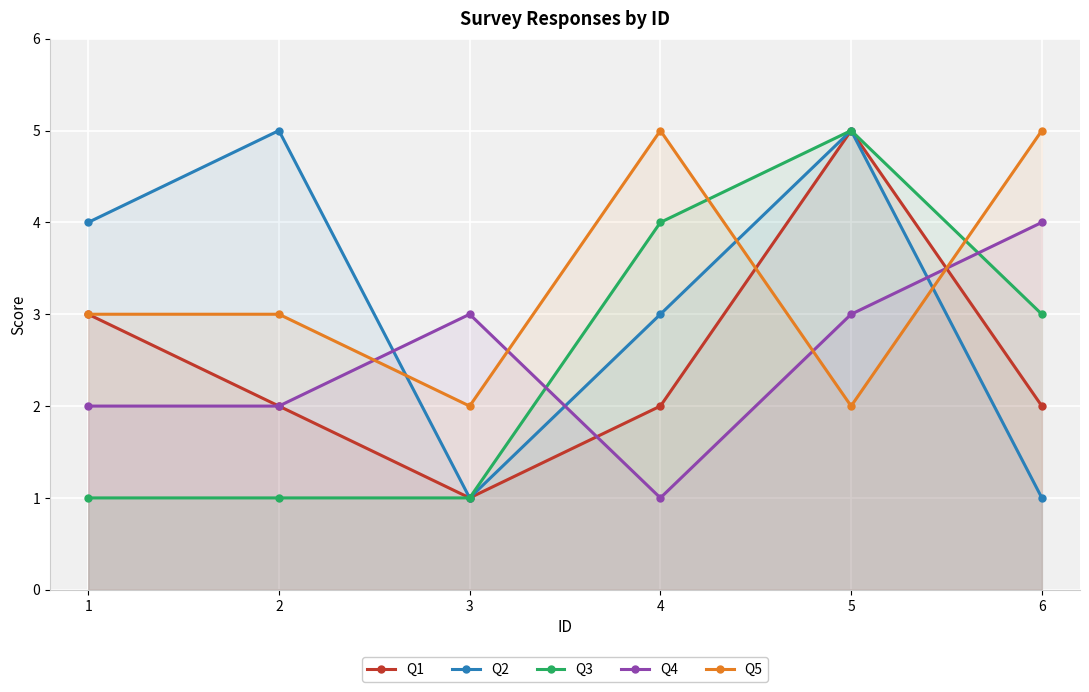

How many intersections are there between Q3 and Q5?

2